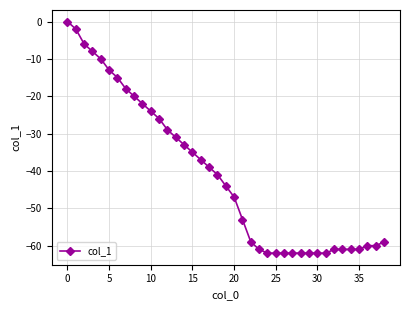

What is the difference between the second highest and minimum values?

60